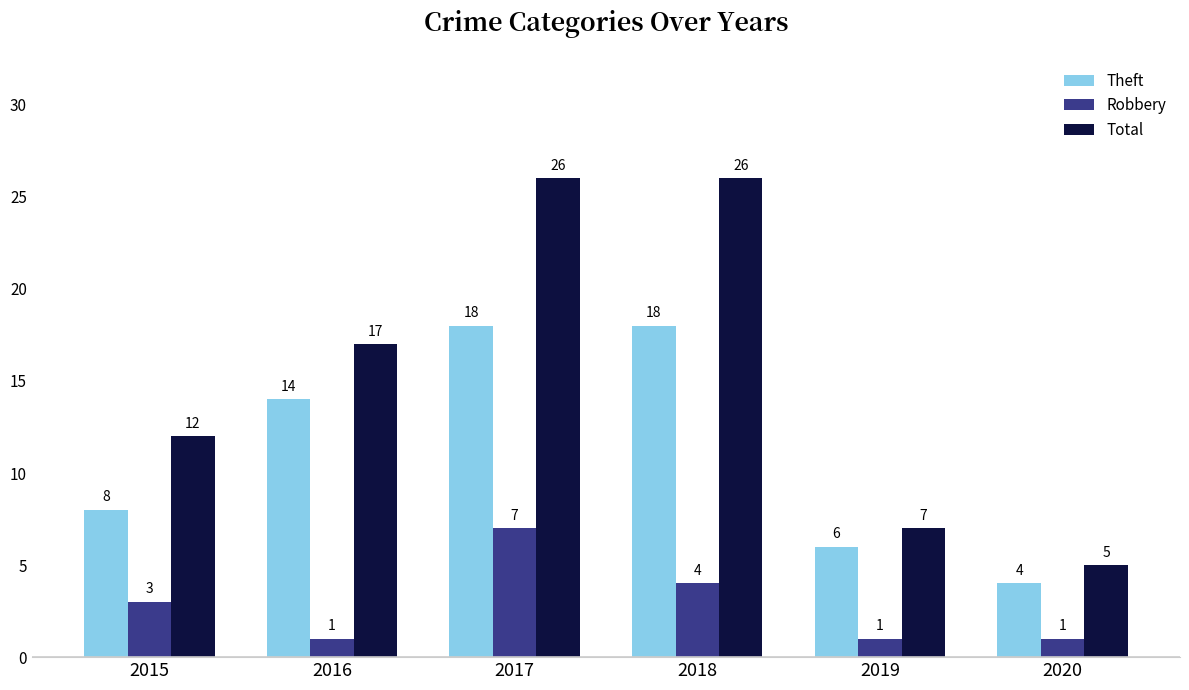

Reading left to right, what are all the values shown in this chart?

Theft: 2015=8	2016=14	2017=18	2018=18	2019=6	2020=4
Robbery: 2015=3	2016=1	2017=7	2018=4	2019=1	2020=1
Total: 2015=12	2016=17	2017=26	2018=26	2019=7	2020=5